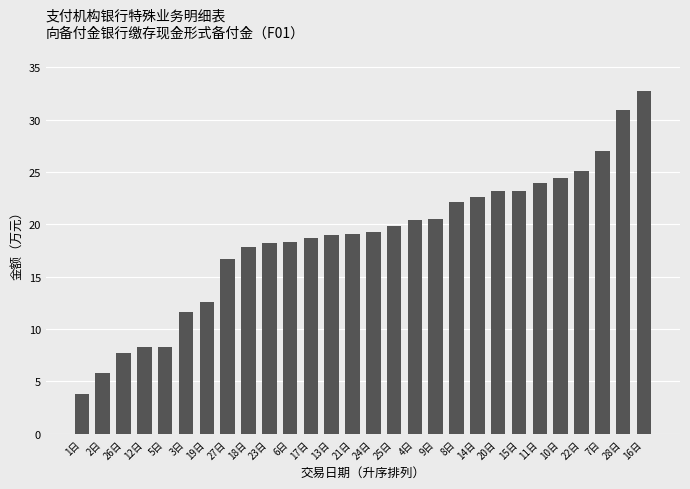

Reading left to right, list all the values displayed in this chart.

1日=3.8	2日=5.9	26日=7.7	12日=8.3	5日=8.3	3日=11.7	19日=12.6	27日=16.7	18日=17.9	23日=18.3	6日=18.3	17日=18.7	13日=19.0	21日=19.0	24日=19.3	25日=19.8	4日=20.4	9日=20.5	8日=22.1	14日=22.6	20日=23.2	15日=23.2	11日=24.0	10日=24.4	22日=25.1	7日=27.1	28日=31.0	16日=32.7